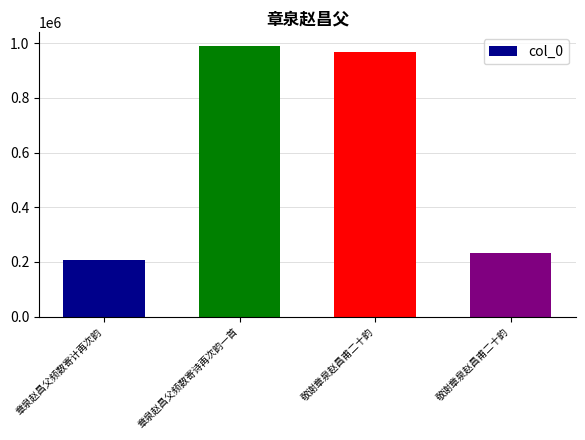

Which category has the lowest value across all series?

章泉赵昌父频数寄计再次韵